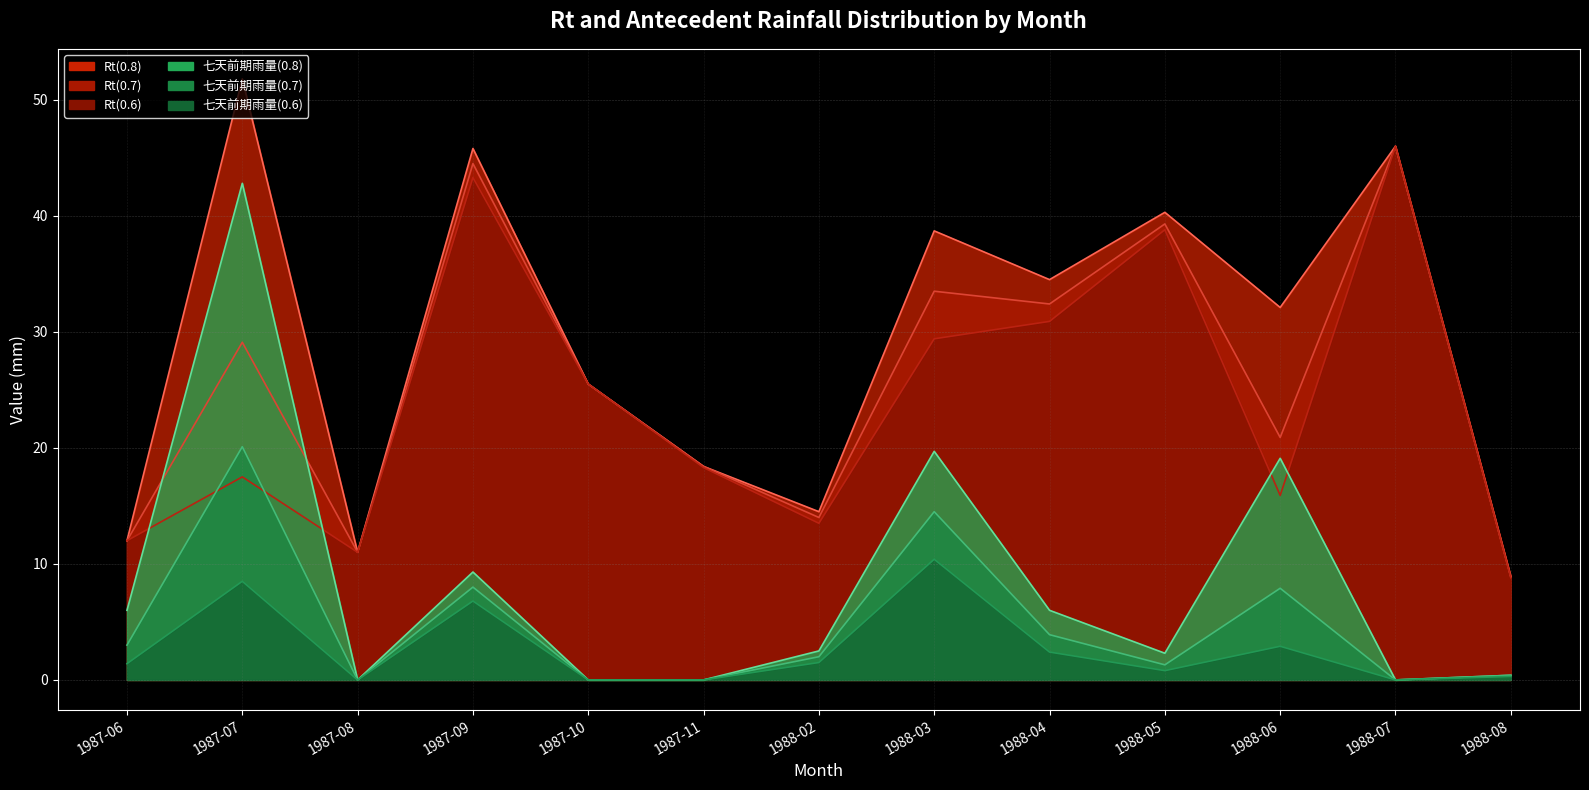

Which series changed the most between 1987-09 and 1988-06?

Rt(0.6)